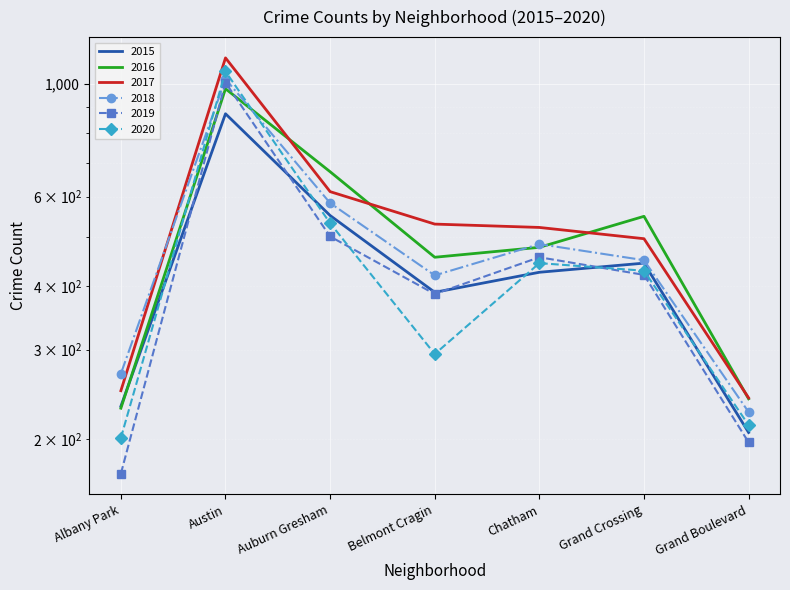

List the series in order of their peak value, highest first.

2017, 2020, 2018, 2019, 2016, 2015